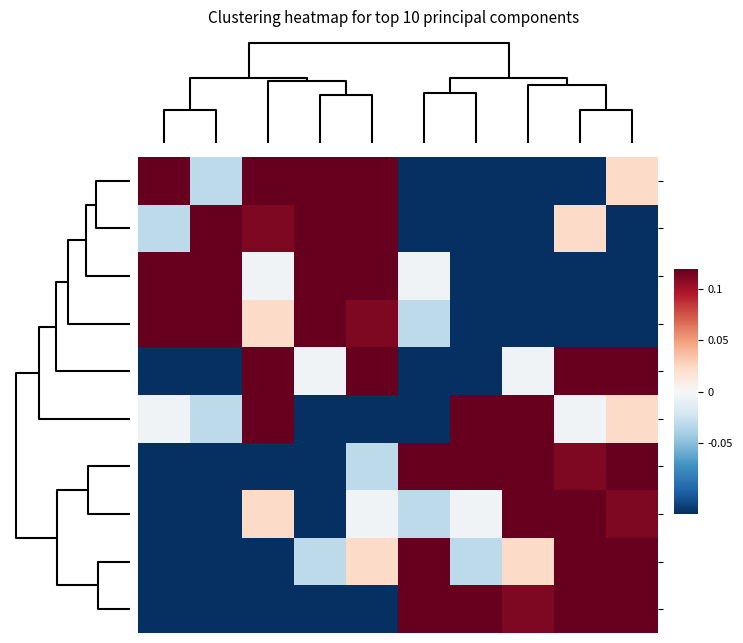

How many categories are shown in the chart?

10